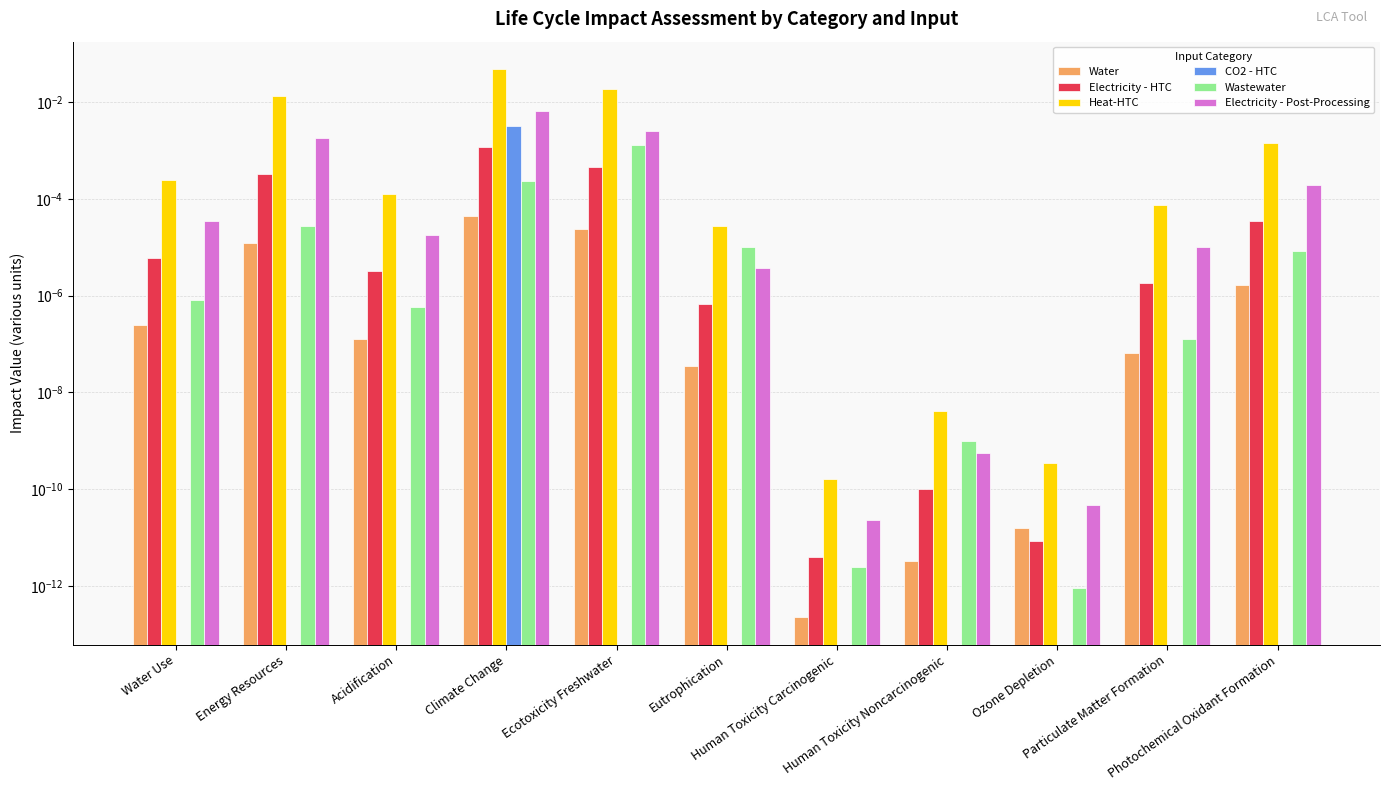

Is it true that Heat-HTC equals 0.0 at Energy Resources?

False